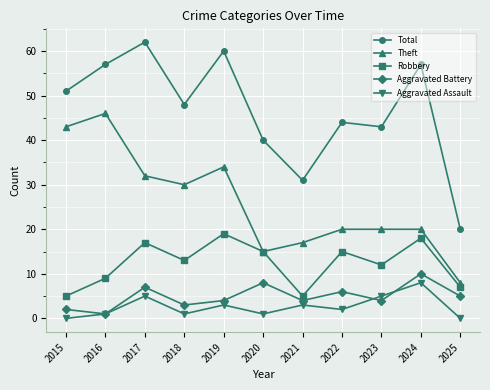

Reading right to left, transcribe all the data shown in this chart.

Total: 2025=20	2024=57	2023=43	2022=44	2021=31	2020=40	2019=60	2018=48	2017=62	2016=57	2015=51
Theft: 2025=8	2024=20	2023=20	2022=20	2021=17	2020=15	2019=34	2018=30	2017=32	2016=46	2015=43
Robbery: 2025=7	2024=18	2023=12	2022=15	2021=5	2020=15	2019=19	2018=13	2017=17	2016=9	2015=5
Aggravated Battery: 2025=5	2024=10	2023=4	2022=6	2021=4	2020=8	2019=4	2018=3	2017=7	2016=1	2015=2
Aggravated Assault: 2025=0	2024=8	2023=5	2022=2	2021=3	2020=1	2019=3	2018=1	2017=5	2016=1	2015=0